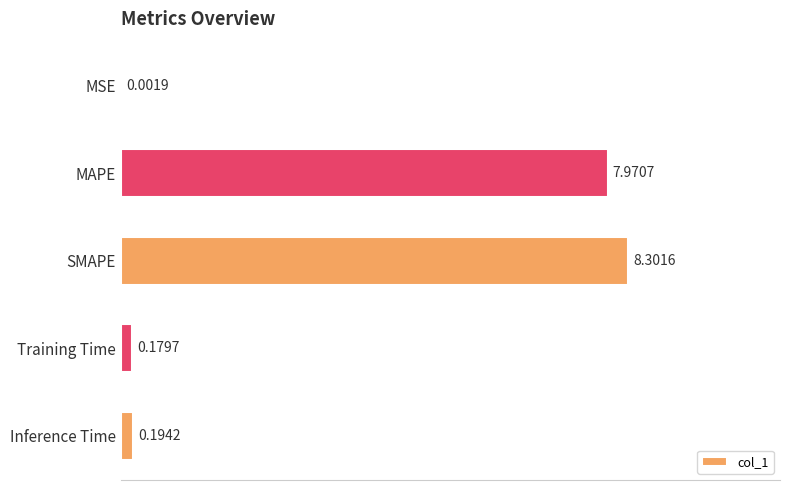

What is the sum of the values at Inference Time and SMAPE?

8.5